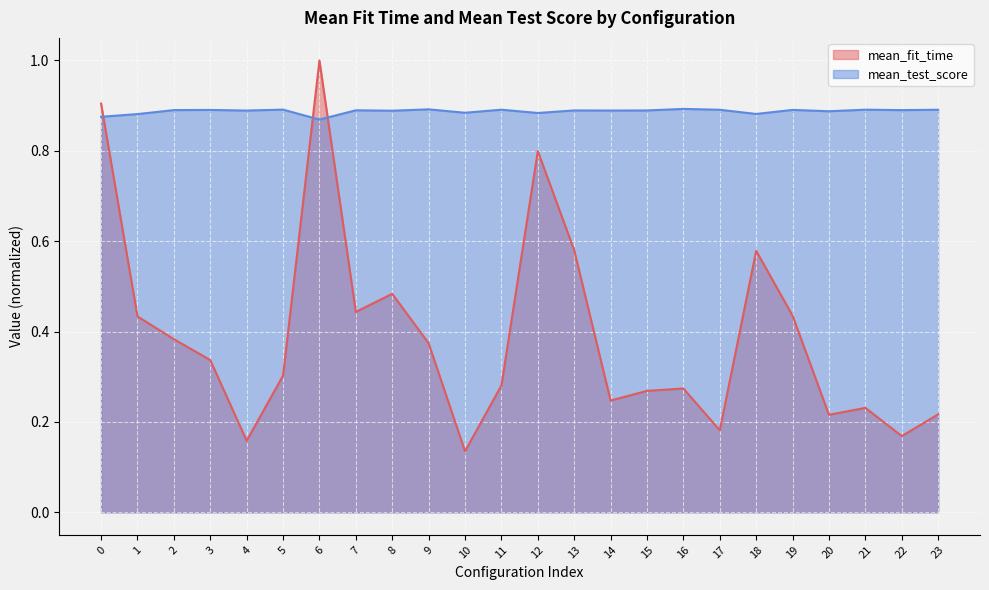

Which category has the lowest value in the mean_fit_time series?

10